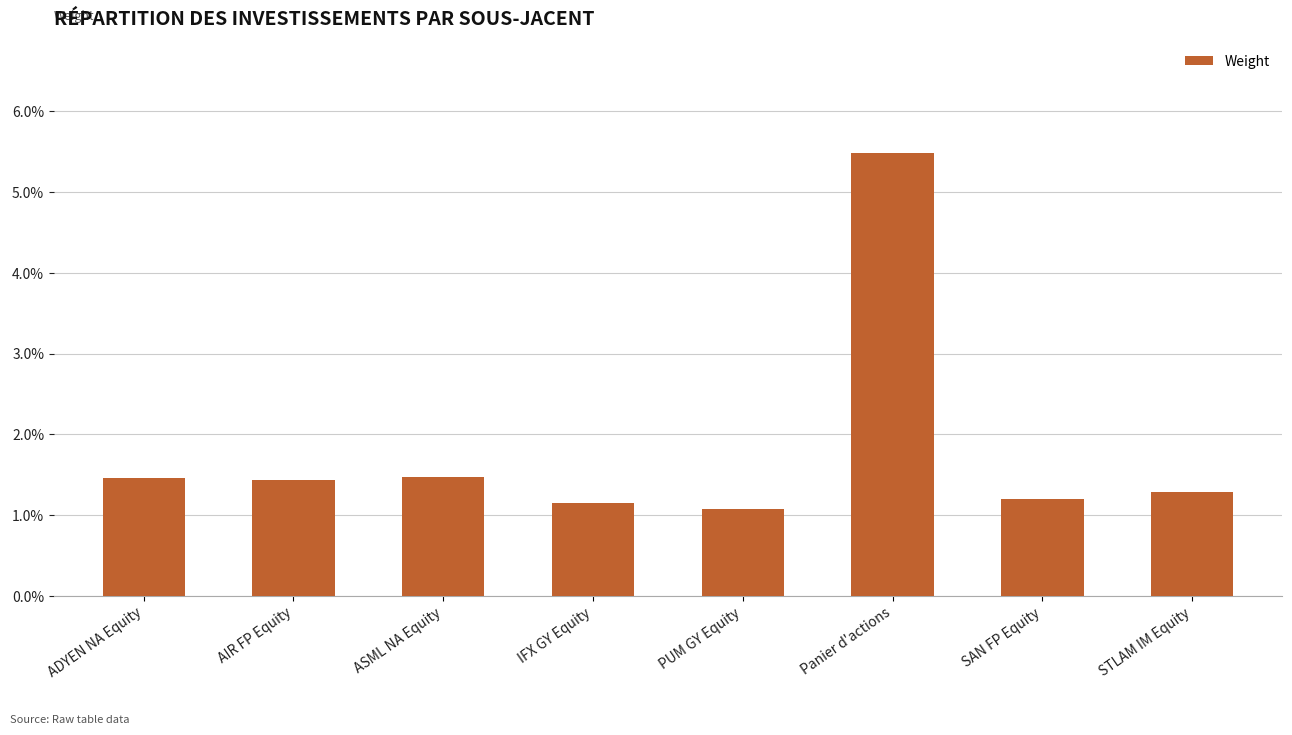

The value at STLAM IM Equity is 0.0. True or false?

False